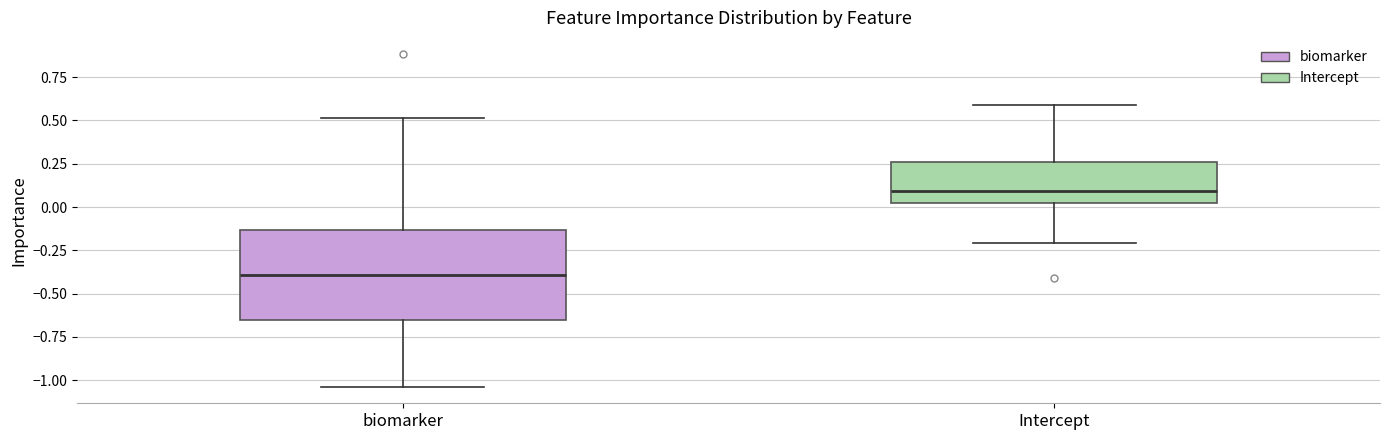

Reading left to right, read every box against the y-axis: the position of its median line, the range the box covers, and the ends of its whiskers. The values are not printed on the chart, so give them approximately, as read against the axis.

biomarker: median -0.40, box -0.65 to -0.15, whiskers -1.05 to 0.50
Intercept: median 0.10, box 0.00 to 0.25, whiskers -0.20 to 0.60